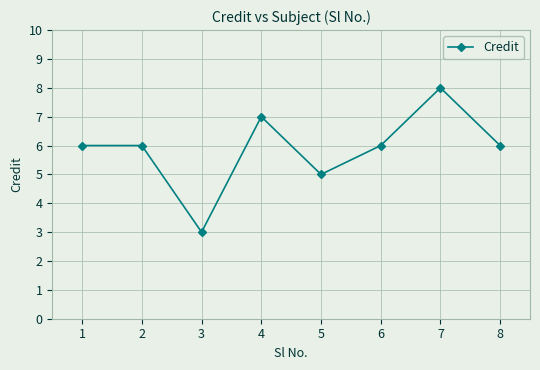

What is the maximum value shown in the chart?

8